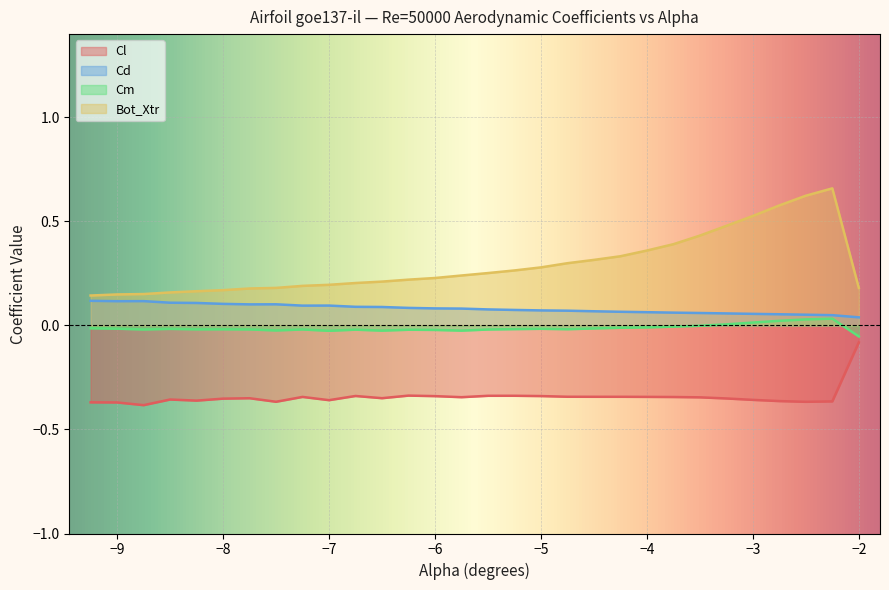

How many lines are shown in the chart?

4